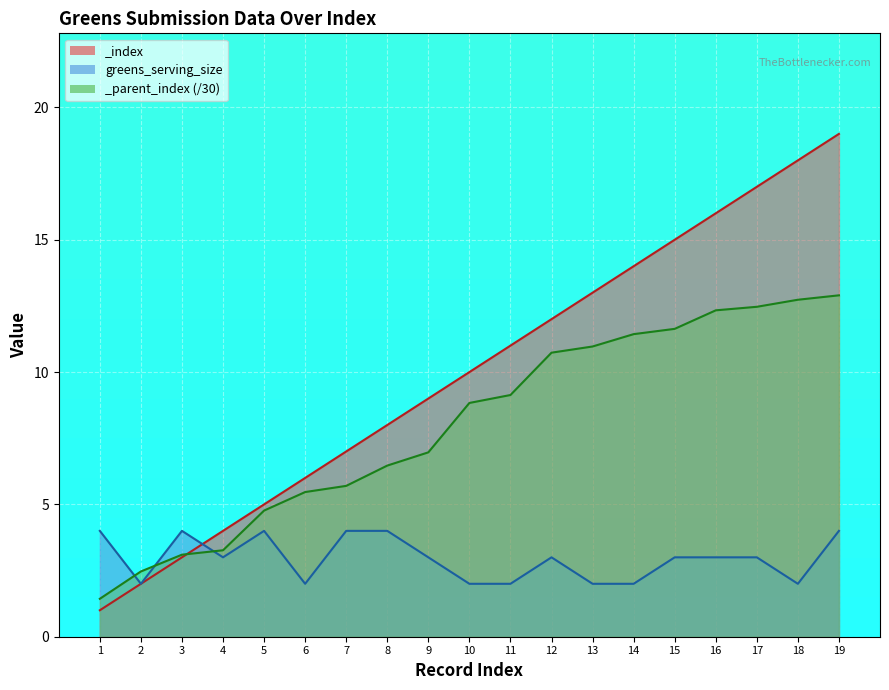

What is the value of the 2nd point from the left?

2